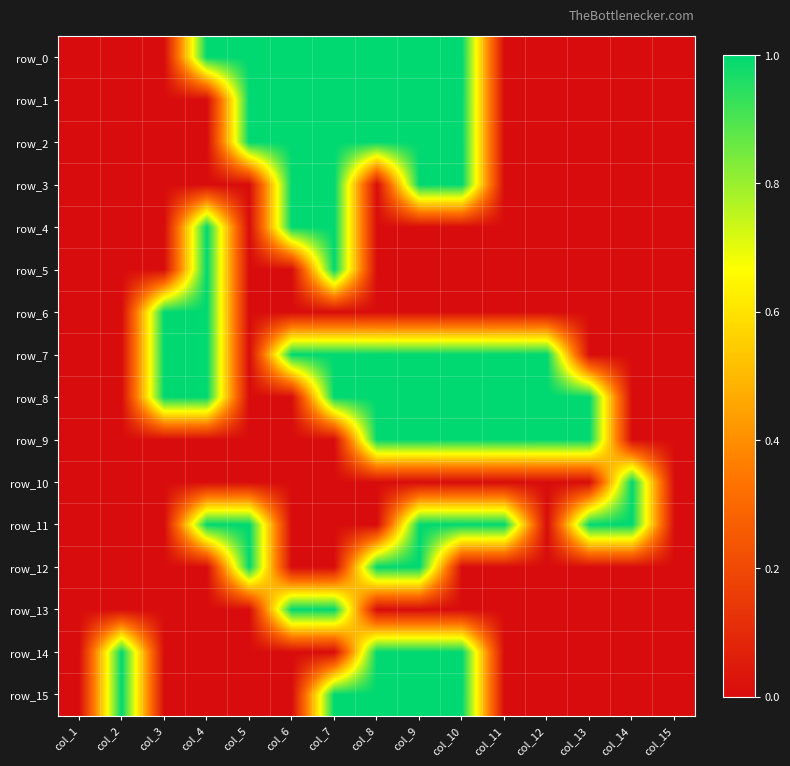

Between col_7 and col_14, which series saw the biggest shift?

row_0